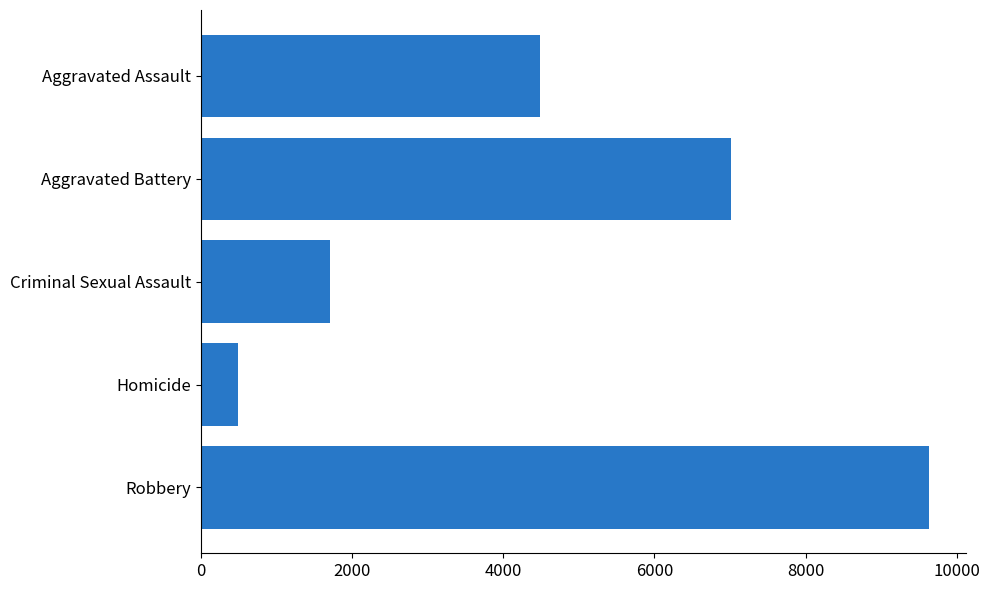

Are the bars horizontal?

Yes